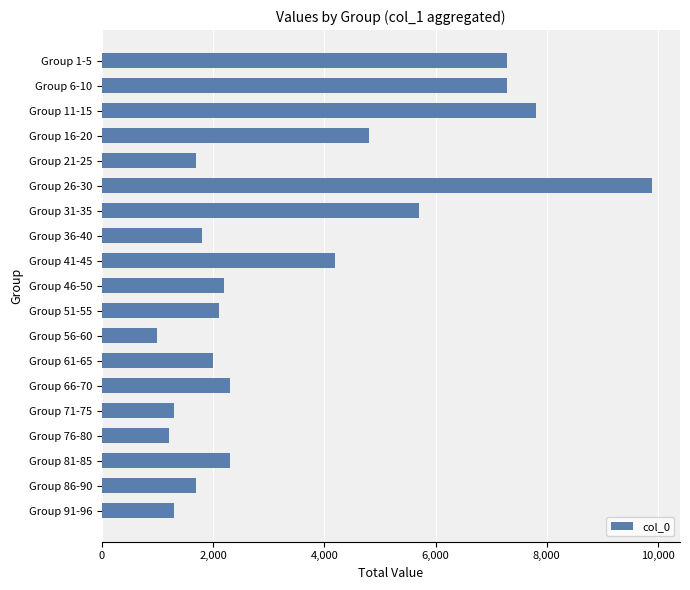

What is the maximum value shown in the chart?

9900